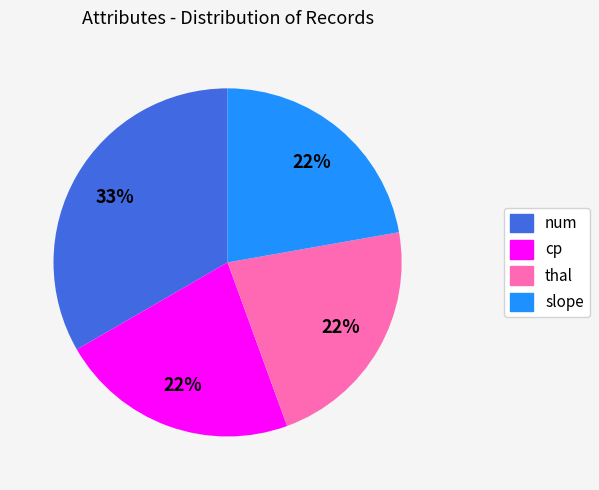

To the nearest percent, what is the average slice percentage?

25%